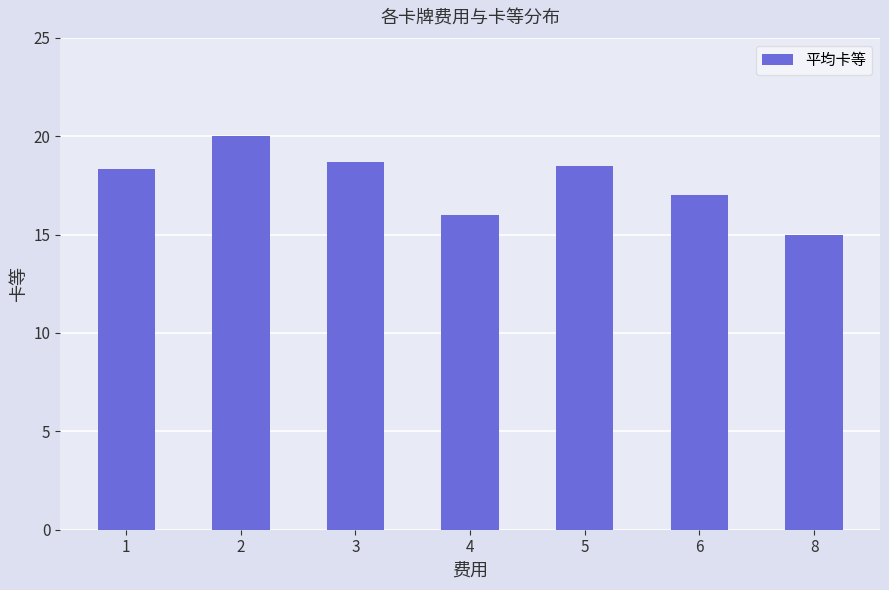

Reading left to right, extract all data points from this chart.

18.3	20.0	18.7	16.0	18.5	17.0	15.0